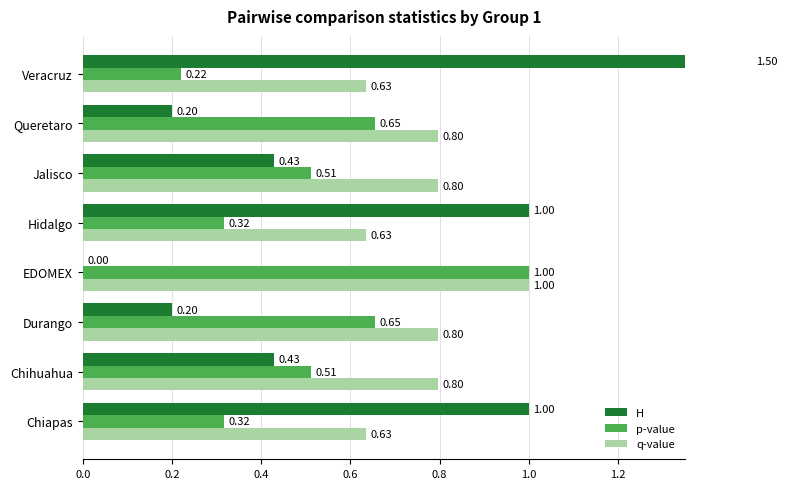

Which series has the widest spread of values?

H